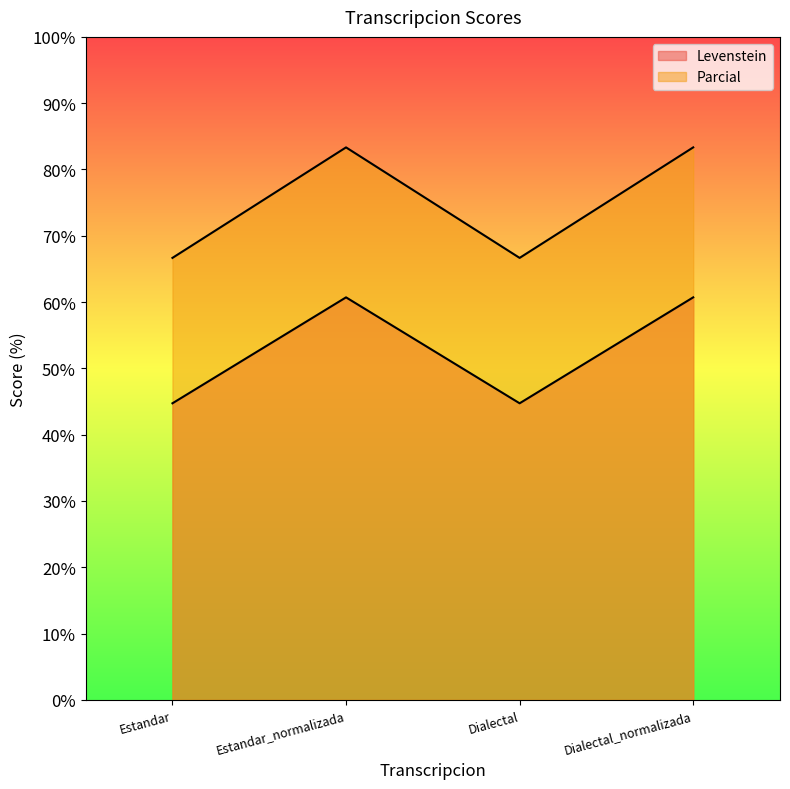

Does the chart display data point markers on the line(s)?

No